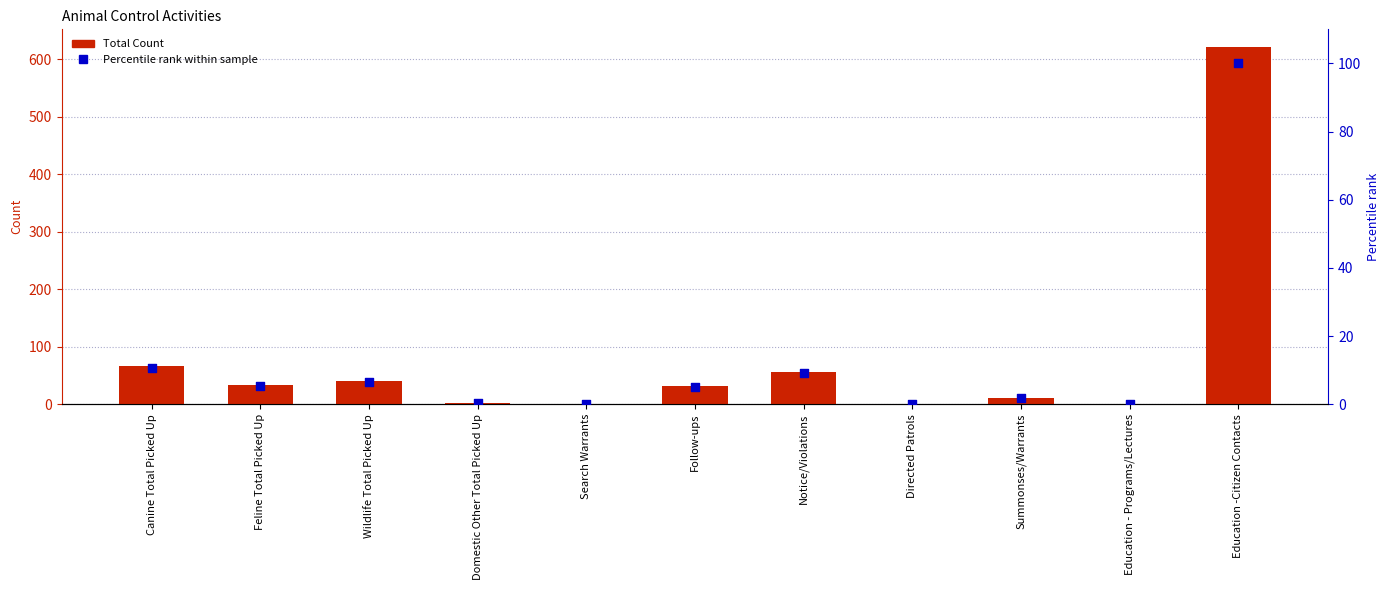

What are all the series names shown in the legend?

Total Count, Percentile rank within sample